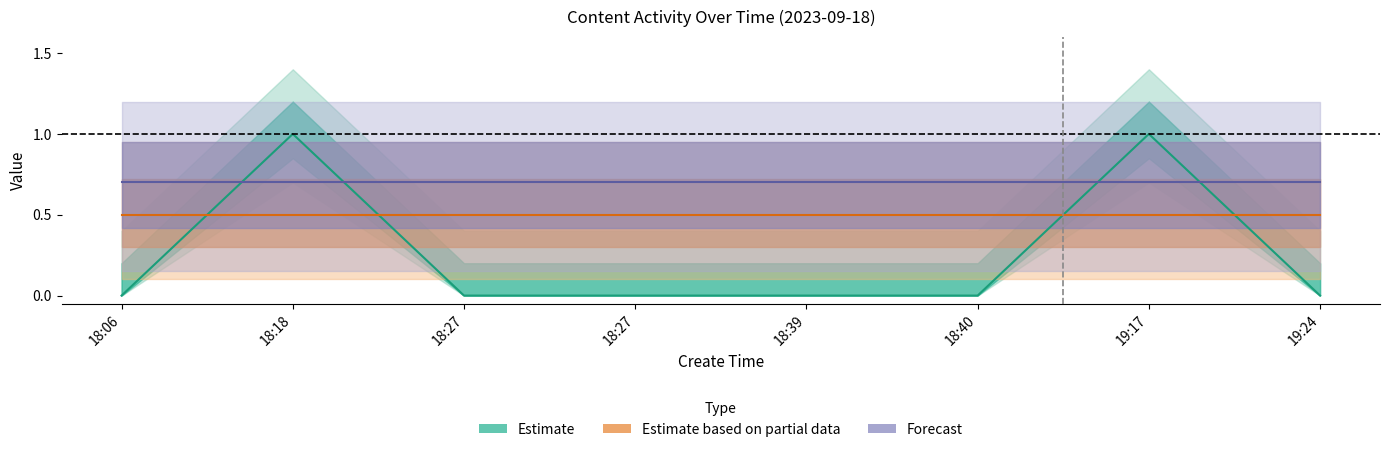

Is it true that is_need_check equals 0 at 18:06?

True